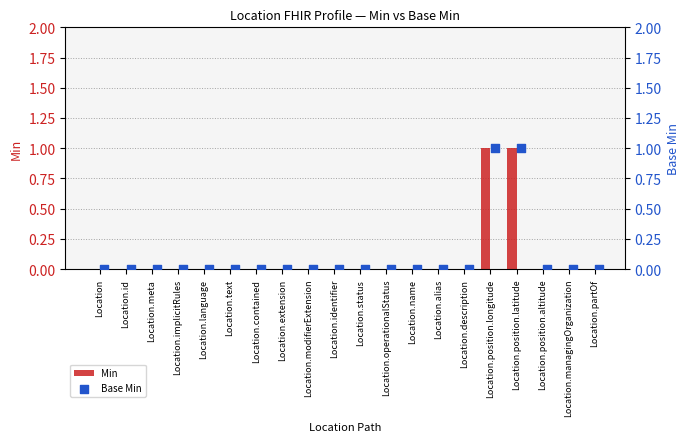

The Min series shows 0 at Location.operationalStatus. True or false?

True